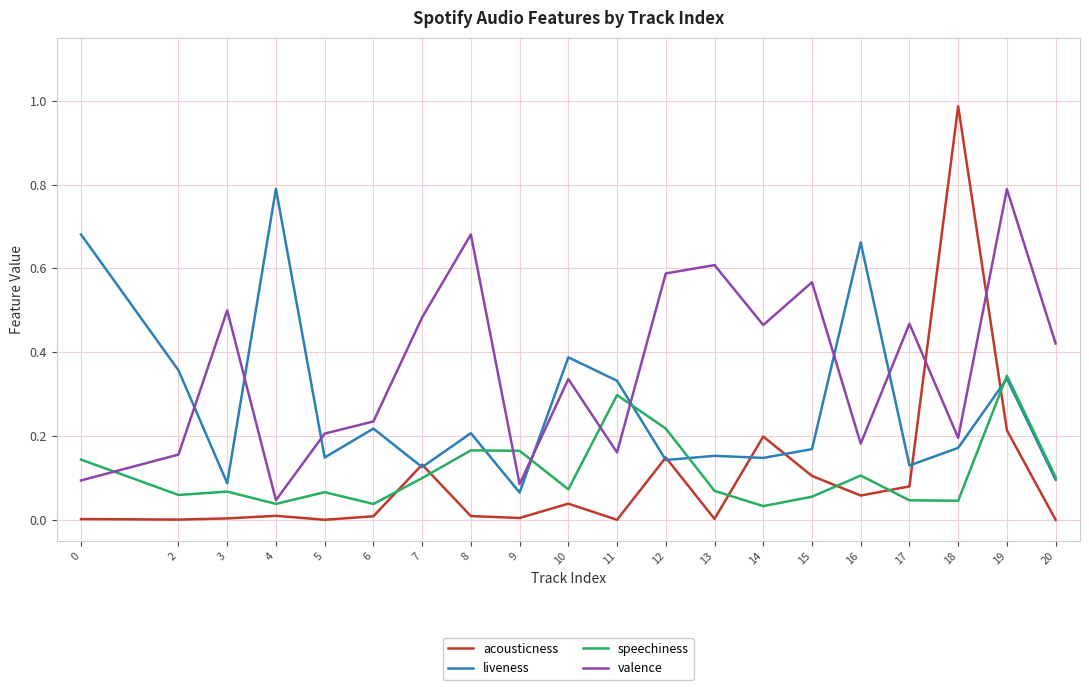

Between 15 and 16, which series saw the biggest shift?

liveness